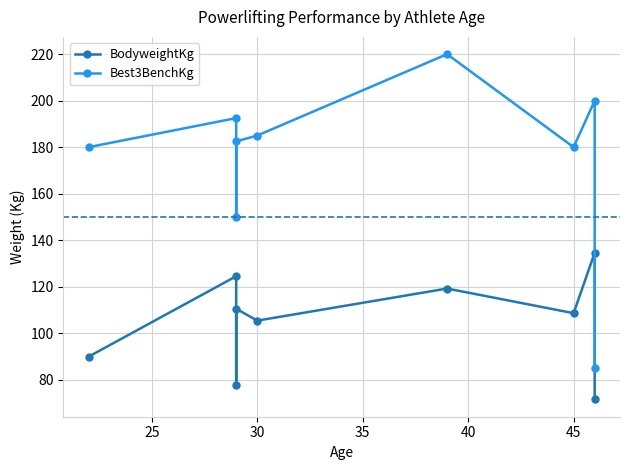

True or false: BodyweightKg and Best3BenchKg intersect in this chart.

False